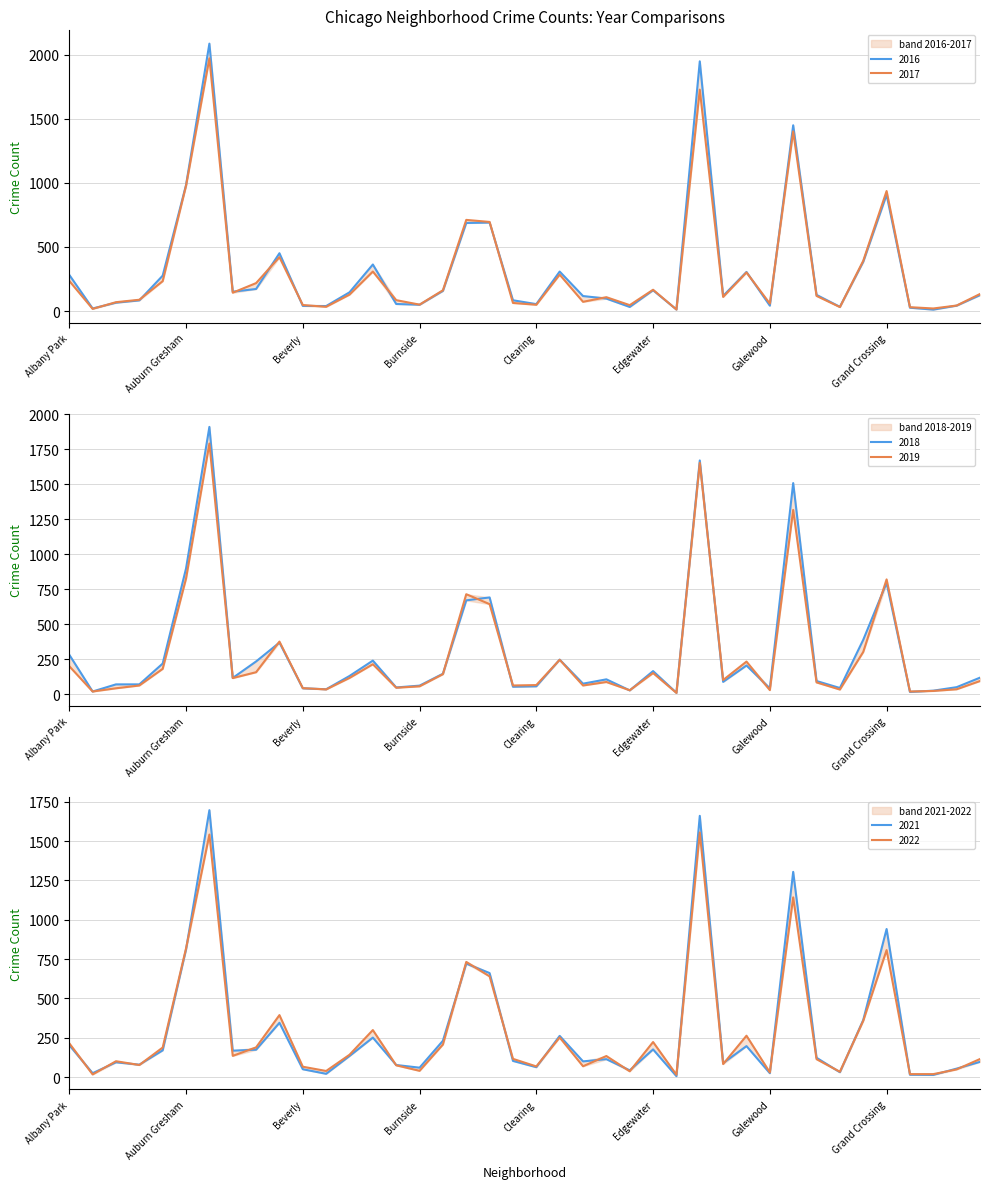

Between Gold Coast and Greektown, which series saw the biggest shift?

2016